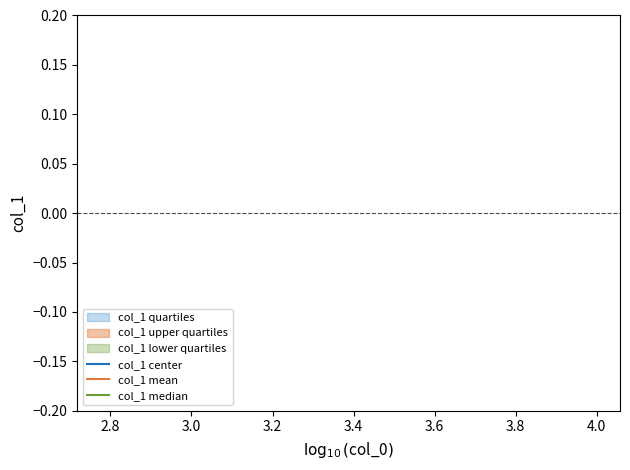

How many distinct data groups are displayed?

3